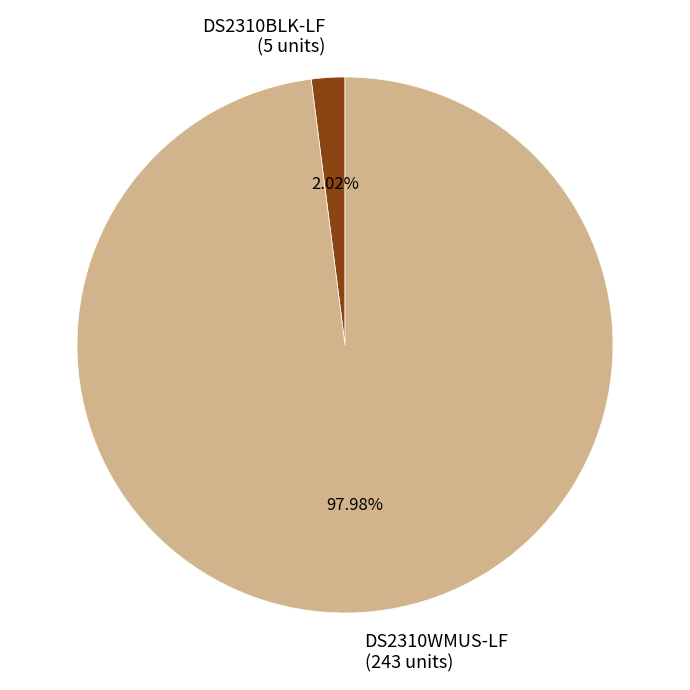

Which slice is the largest?

DS2310WMUS-LF